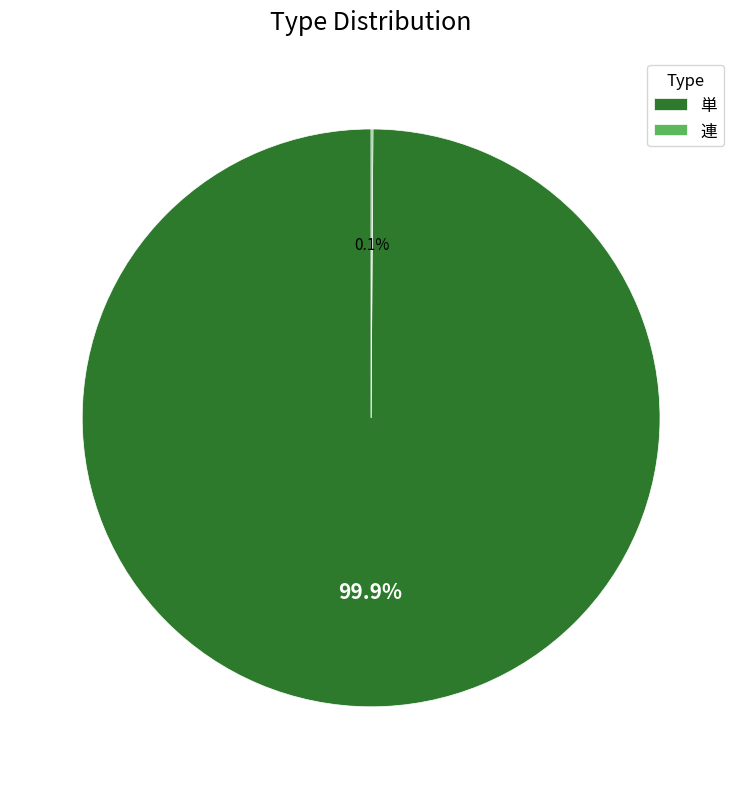

Which slice is the largest?

単